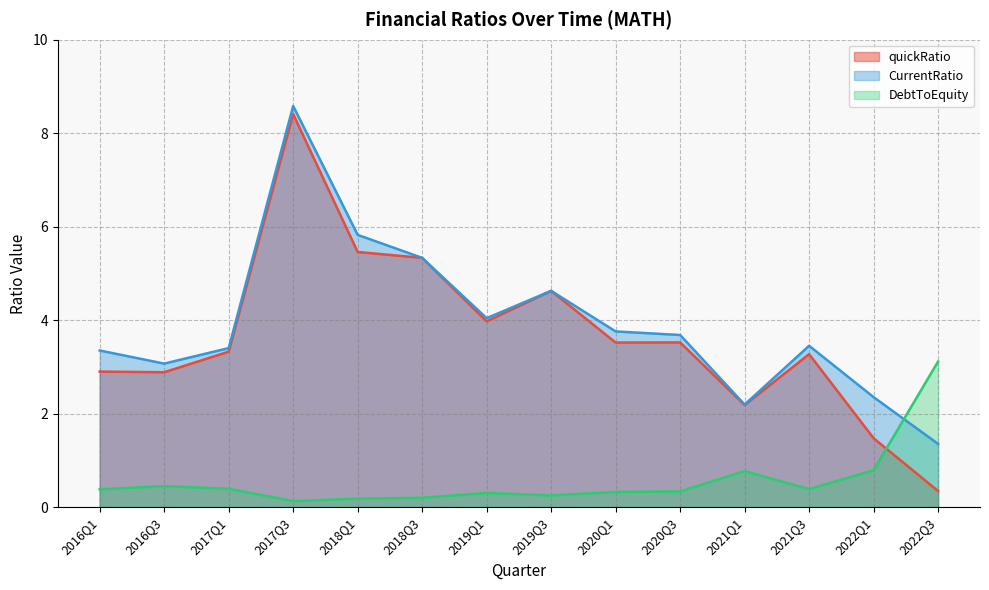

True or false: DebtToEquity has more than 0 interior local peaks.

True